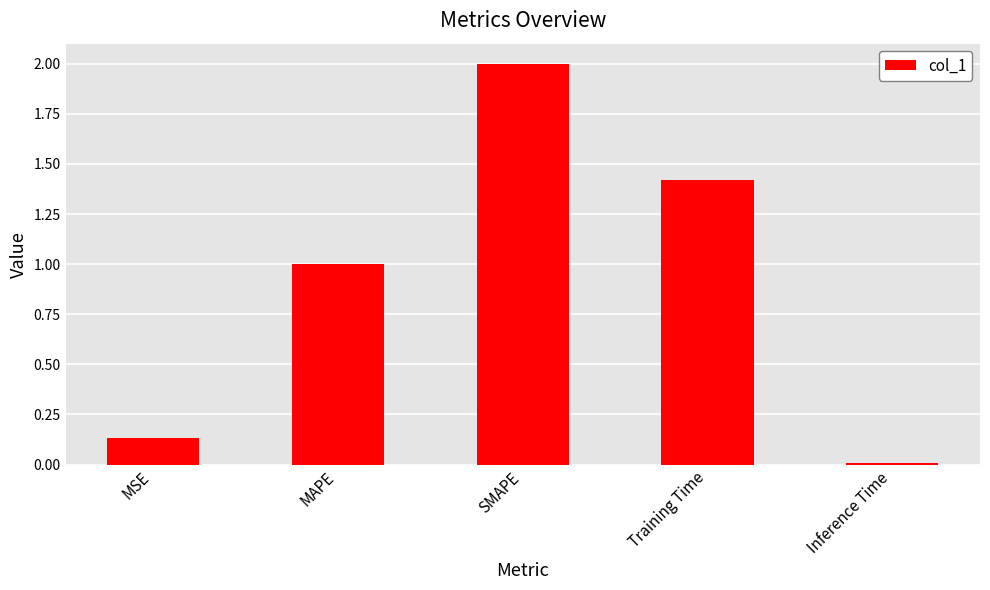

What is the value of the 4th bar from the left?

1.4